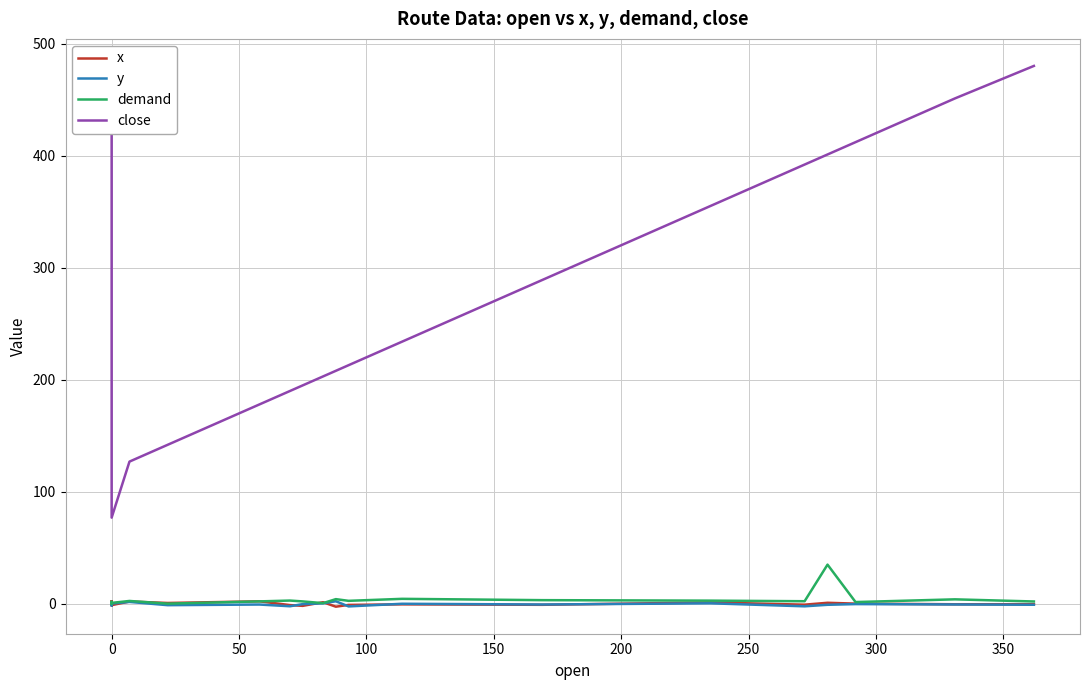

True or false: x has more than 2 interior local peaks.

True